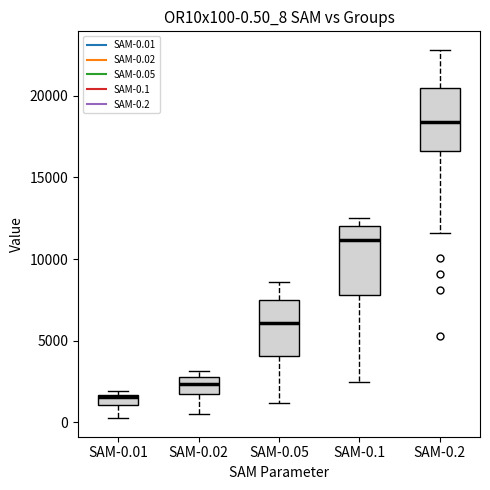

Which box's median line is the lowest?

SAM-0.01